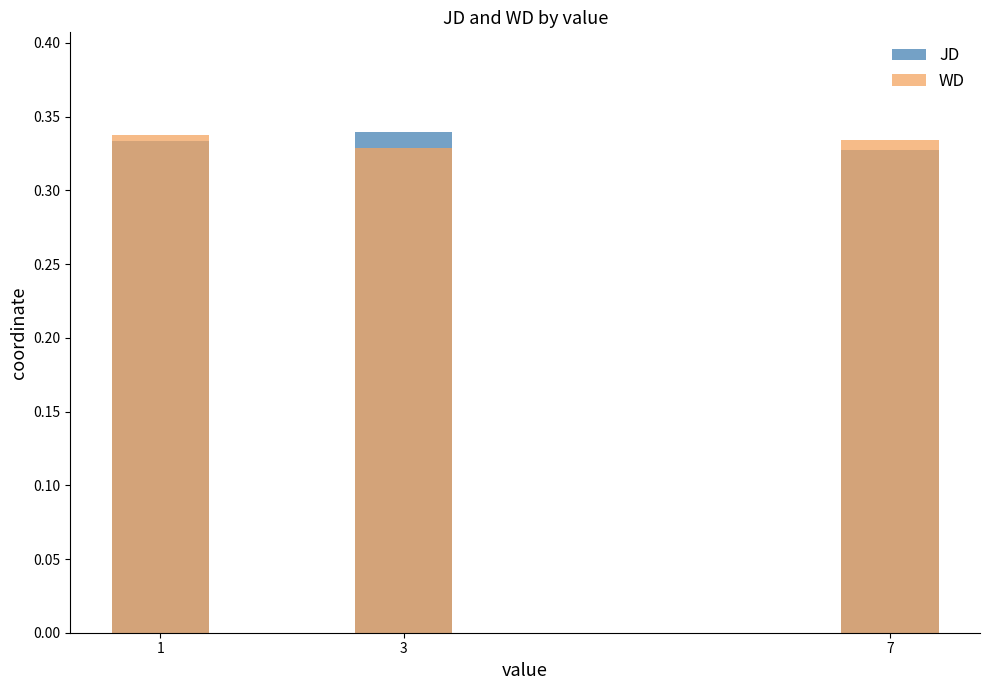

What is the sum of the WD values at 1 and 7?

0.7